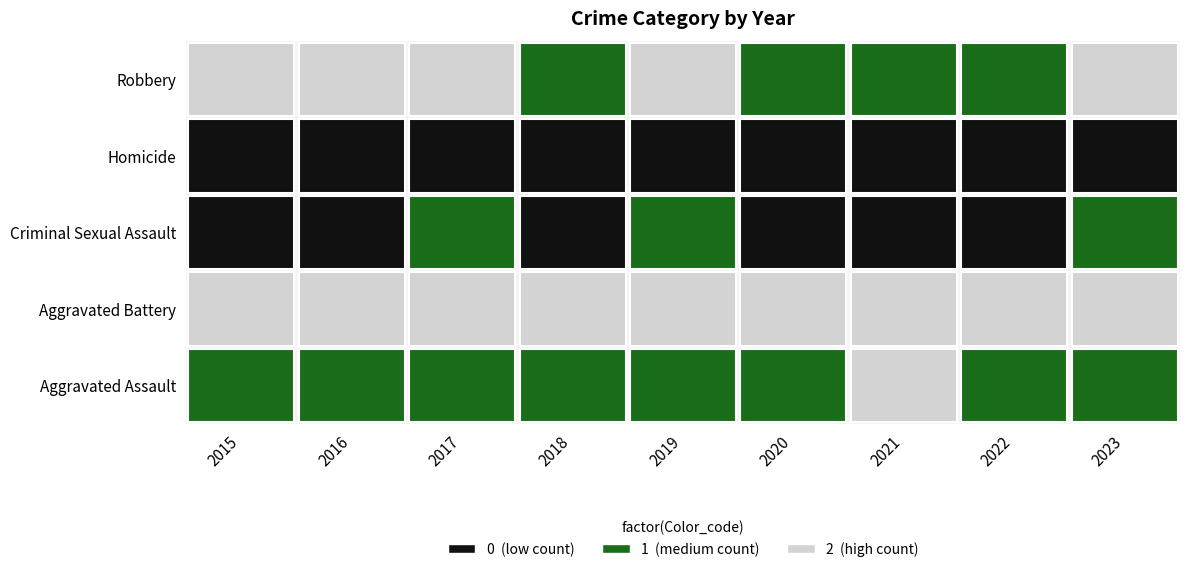

At 2015, list the series in order from smallest to largest.

Homicide, Criminal Sexual Assault, Aggravated Assault, Aggravated Battery, Robbery